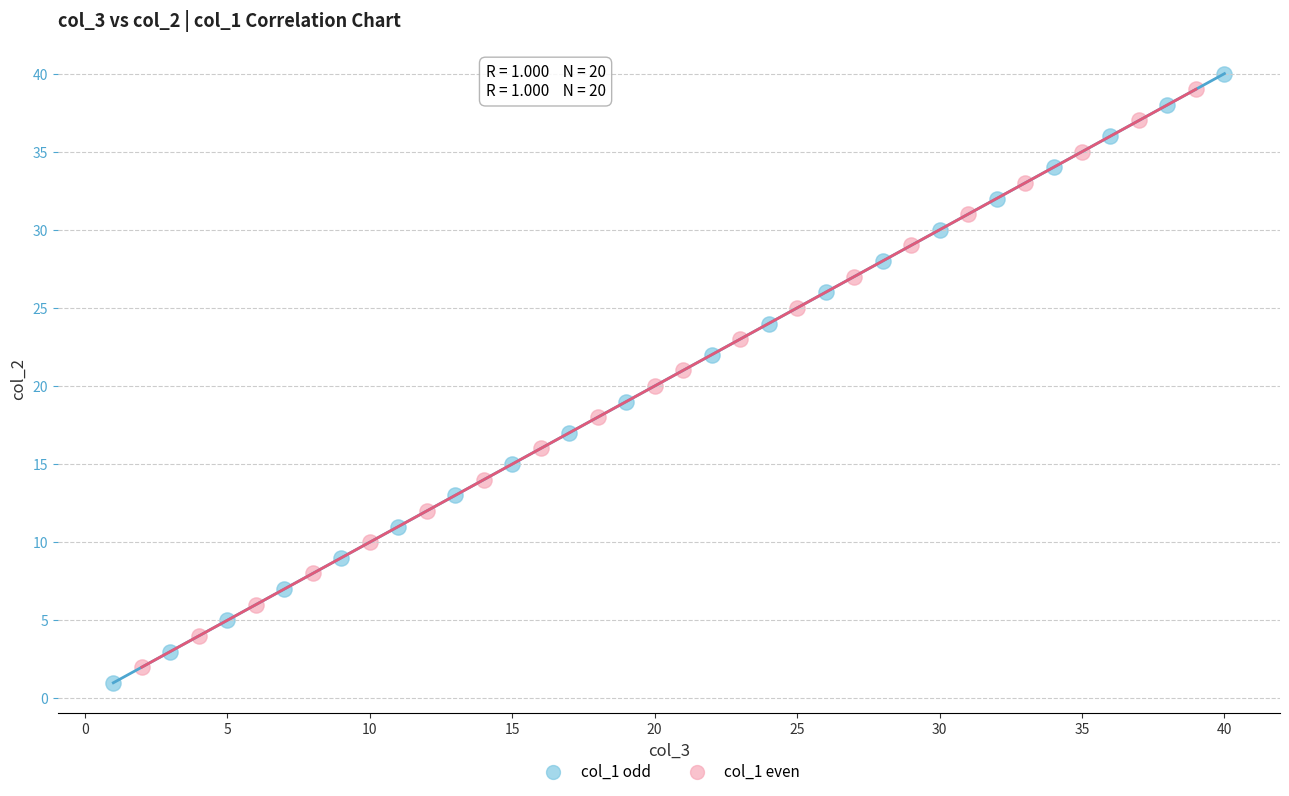

Which series has the widest spread of Y values?

col_1 odd